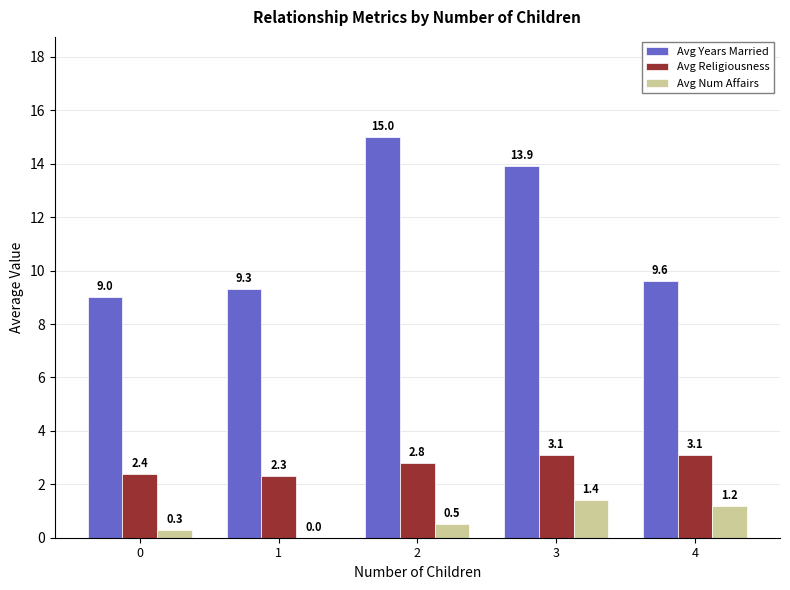

Reading left to right, list all the values displayed in this chart.

Avg Years Married: 0=9.0	1=9.3	2=15.0	3=13.9	4=9.6
Avg Religiousness: 0=2.4	1=2.3	2=2.8	3=3.1	4=3.1
Avg Num Affairs: 0=0.3	1=0.0	2=0.5	3=1.4	4=1.2